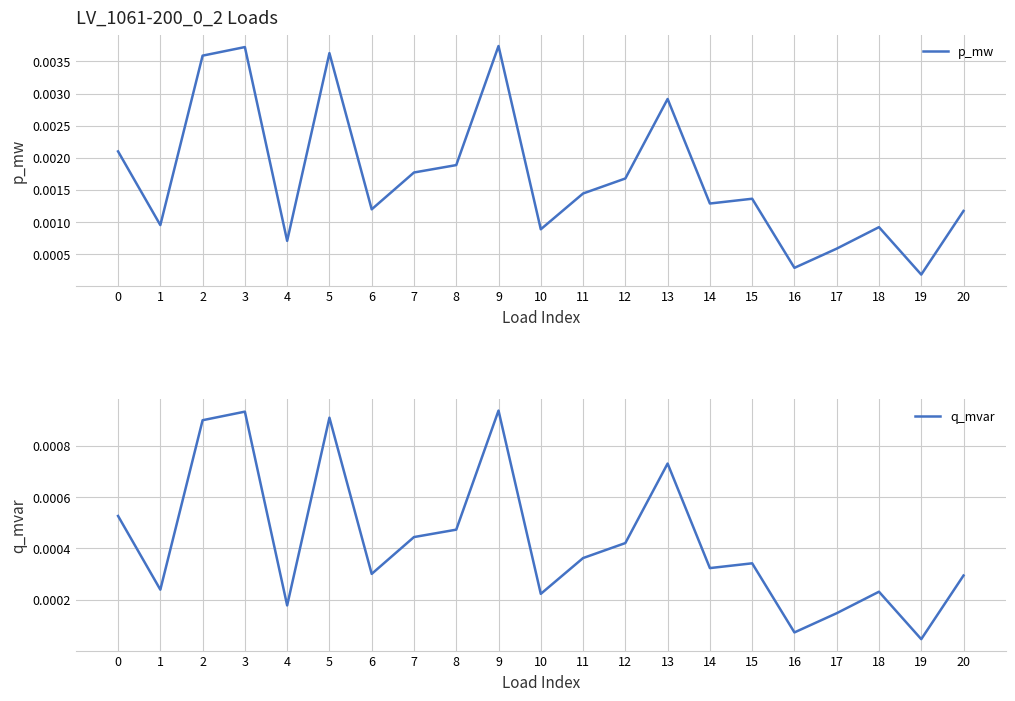

At how many categories does at least one series exceed 0?

21